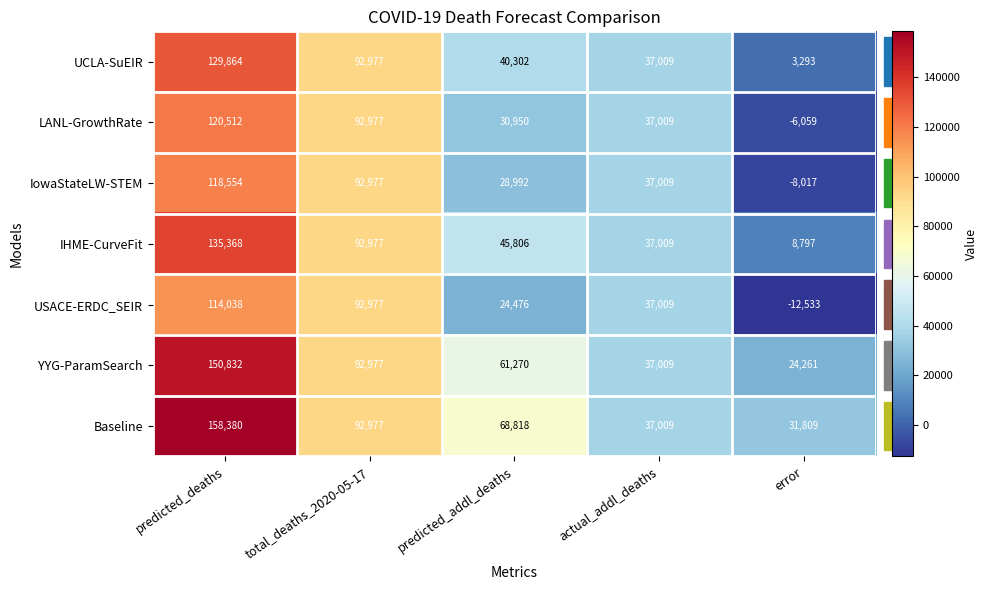

Rank the series at predicted_deaths from highest to lowest value.

Baseline, YYG-ParamSearch, IHME-CurveFit, UCLA-SuEIR, LANL-GrowthRate, IowaStateLW-STEM, USACE-ERDC_SEIR